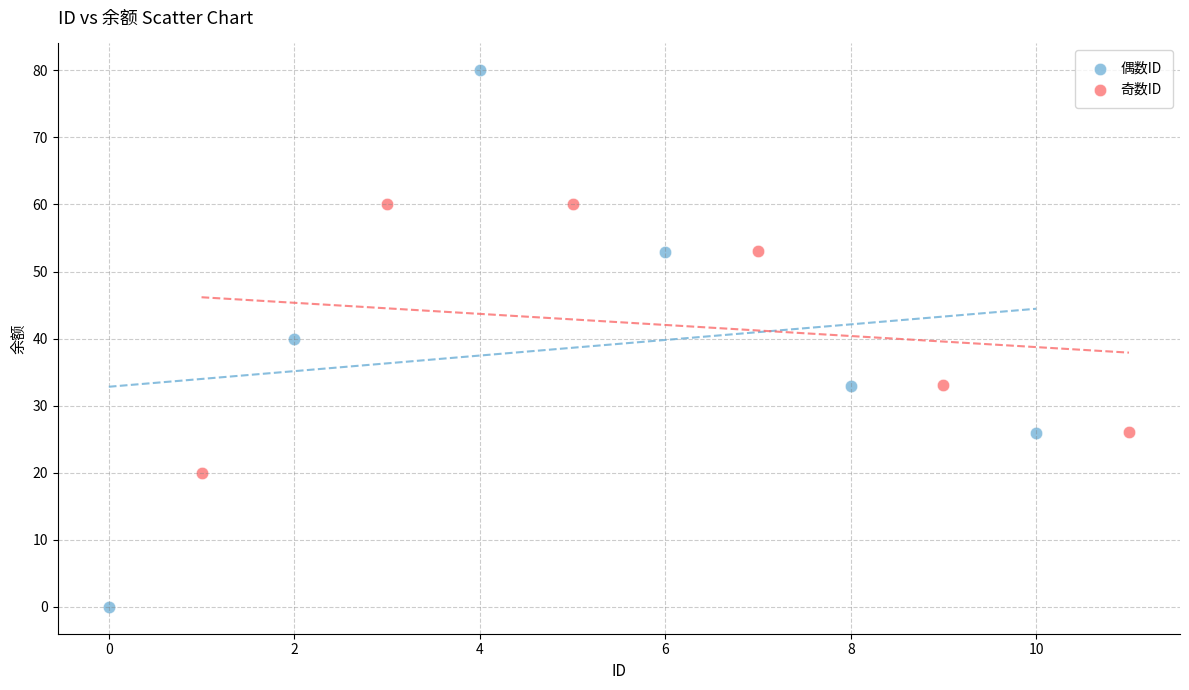

Which series reaches the minimum Y coordinate?

偶数ID